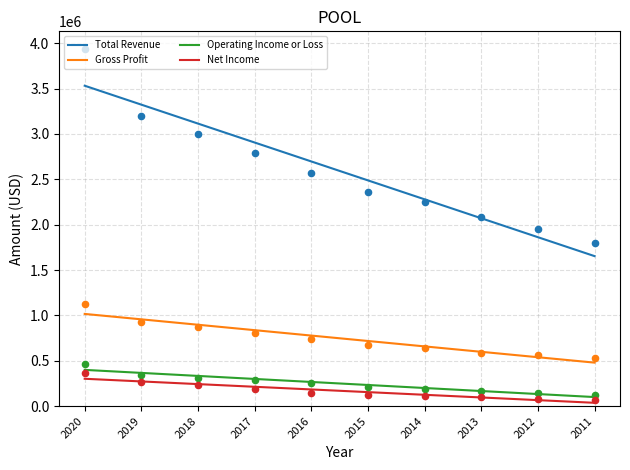

At how many categories does at least one series exceed 1370869?

10